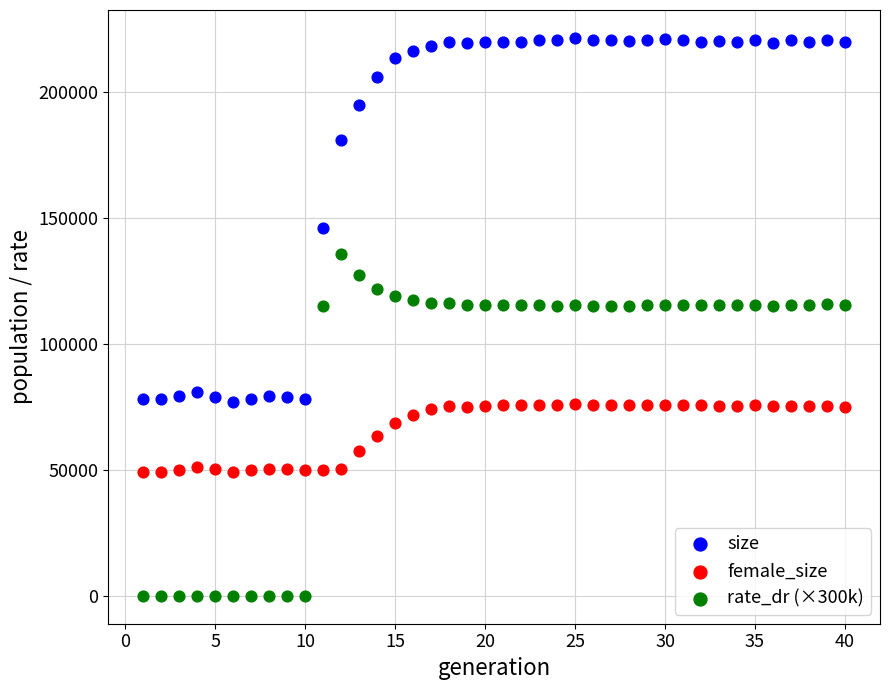

What is the X range (max minus min) for the scatter plot?

39.0